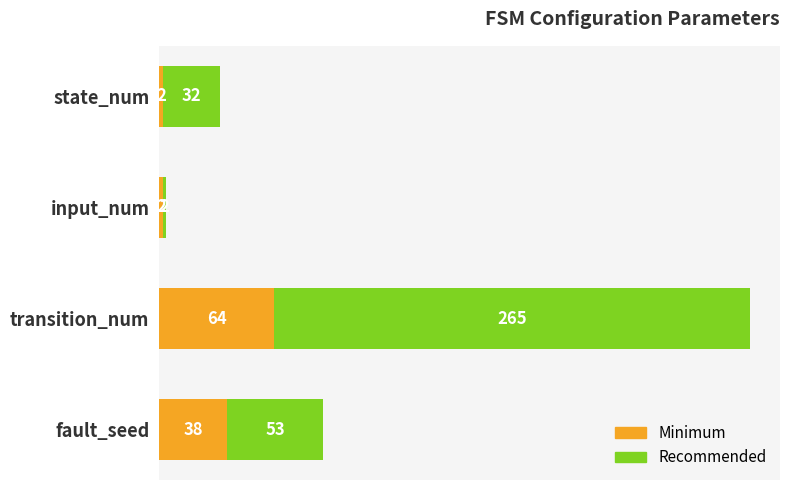

Count the Minimum values in the range 2 to 64.

4